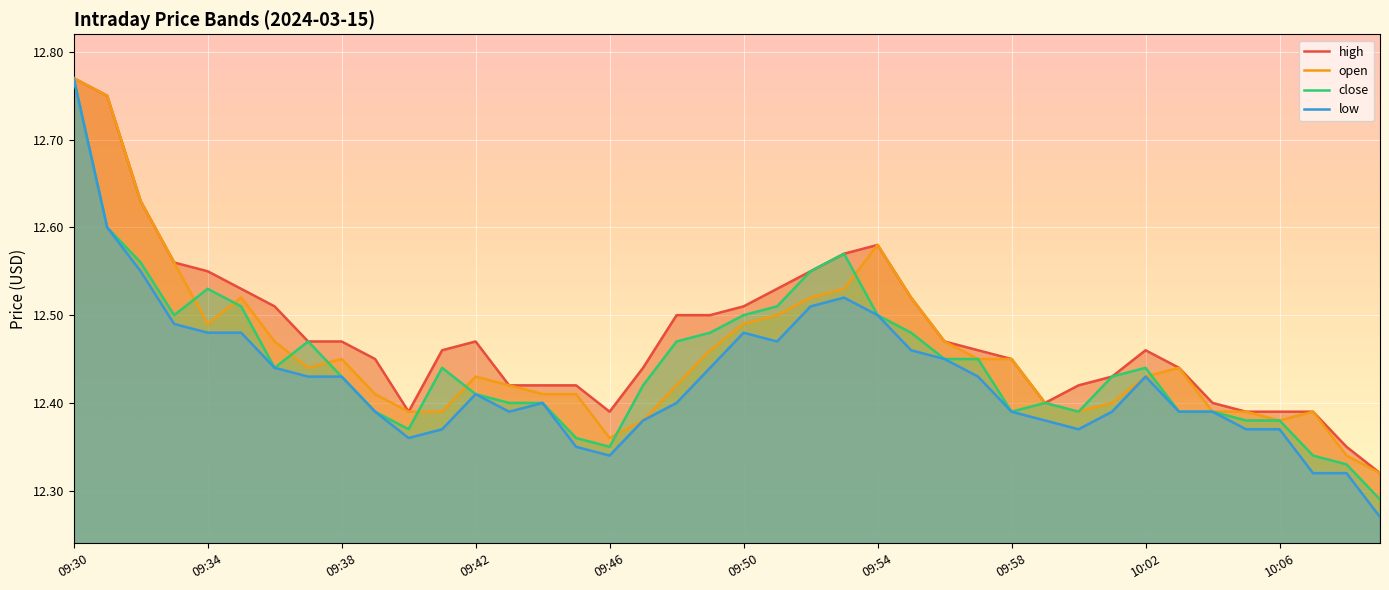

True or false: open has a value of 12.4 at 37.

True